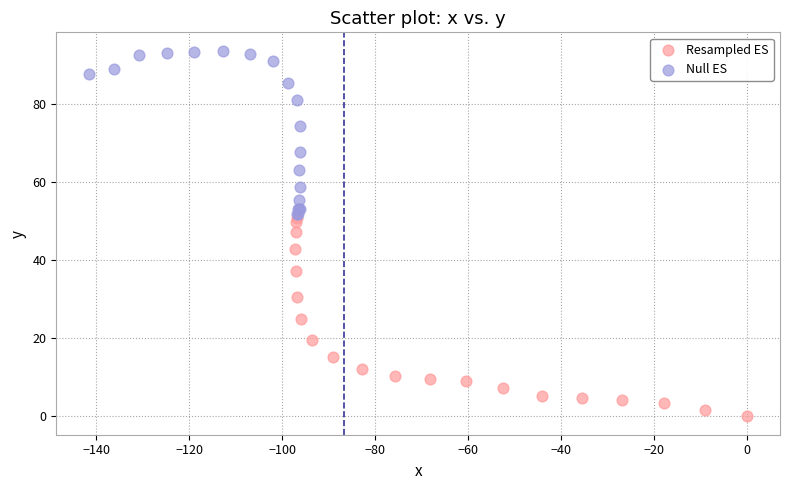

Which series reaches the maximum Y coordinate?

Null ES